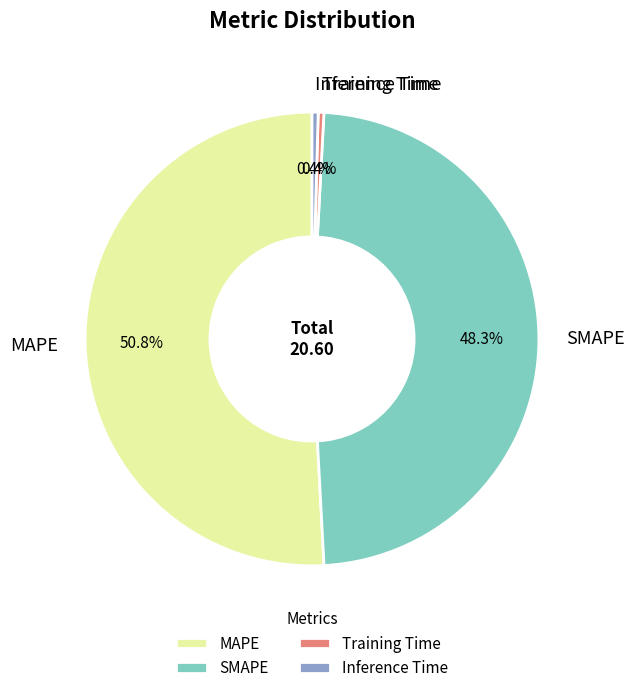

How much of the chart is everything except Inference Time?

99.6%